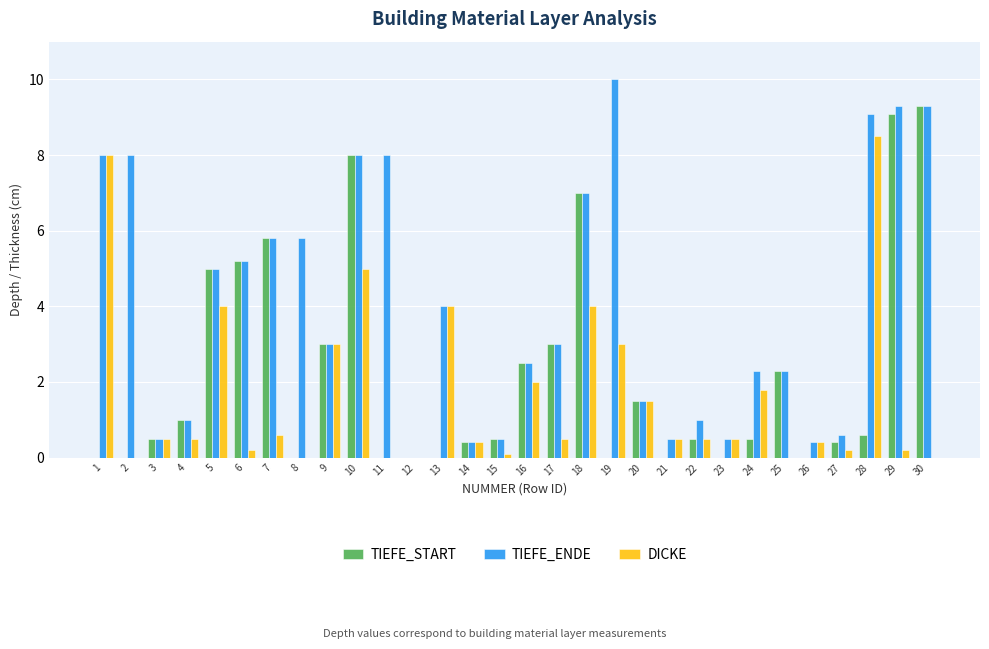

Which category has the highest value in the TIEFE_ENDE series?

19